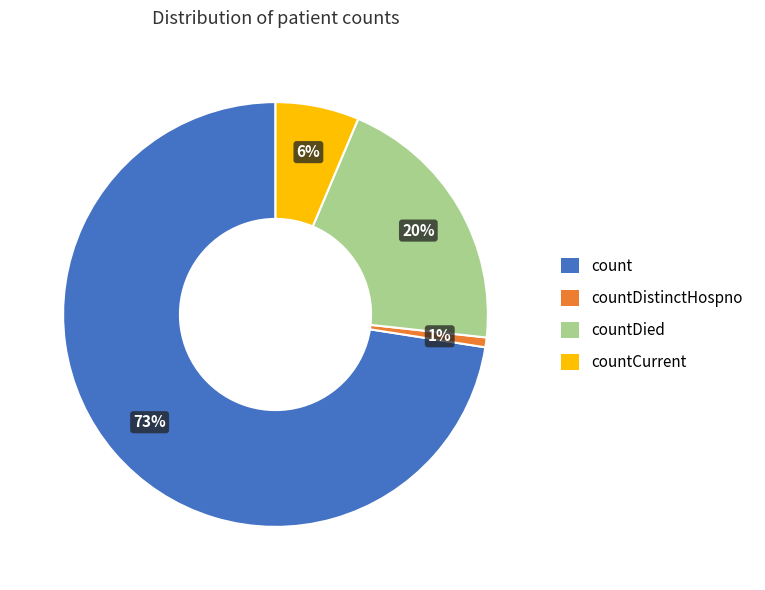

Which slice is the smallest?

countDistinctHospno